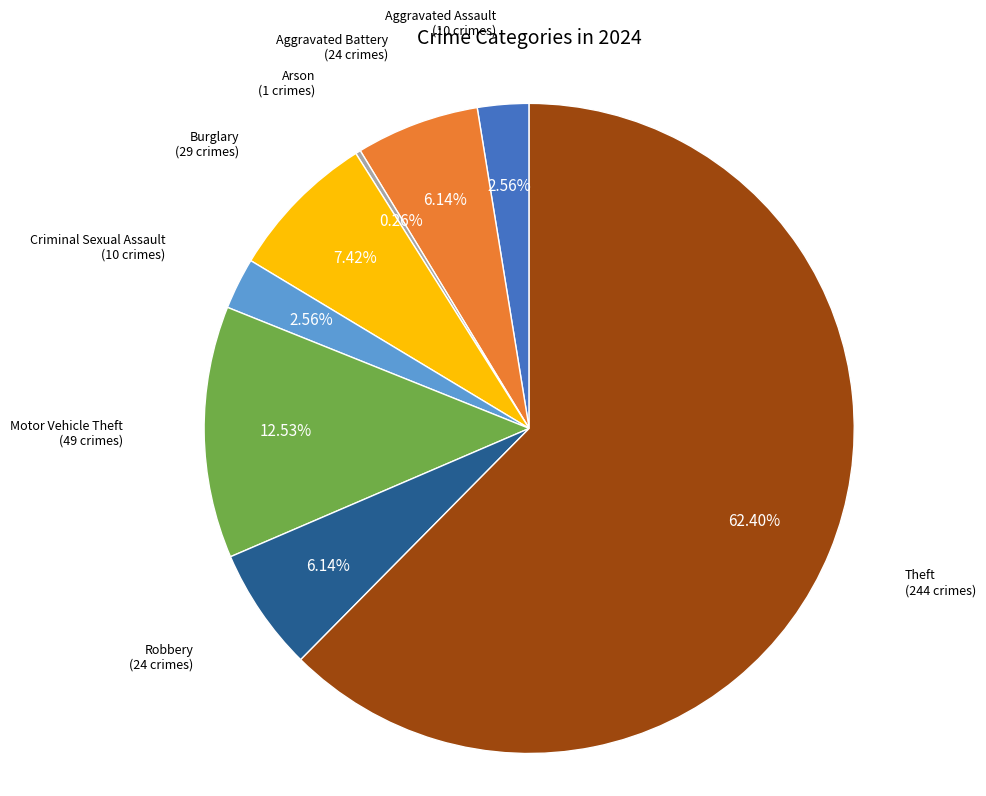

Which category has the biggest portion of the pie?

Theft